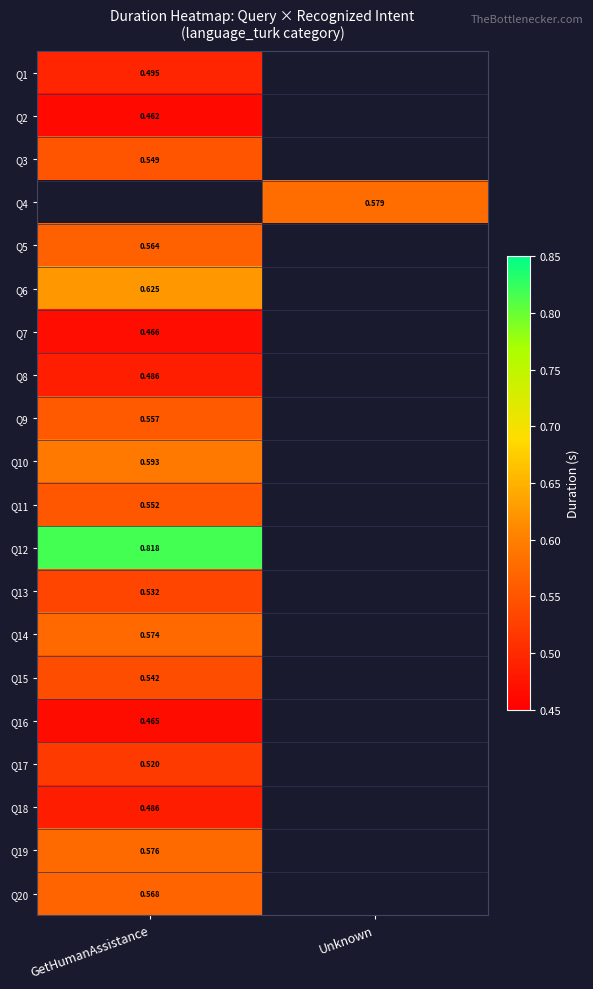

List the labels in order of Q5 value, largest first.

GetHumanAssistance, Unknown